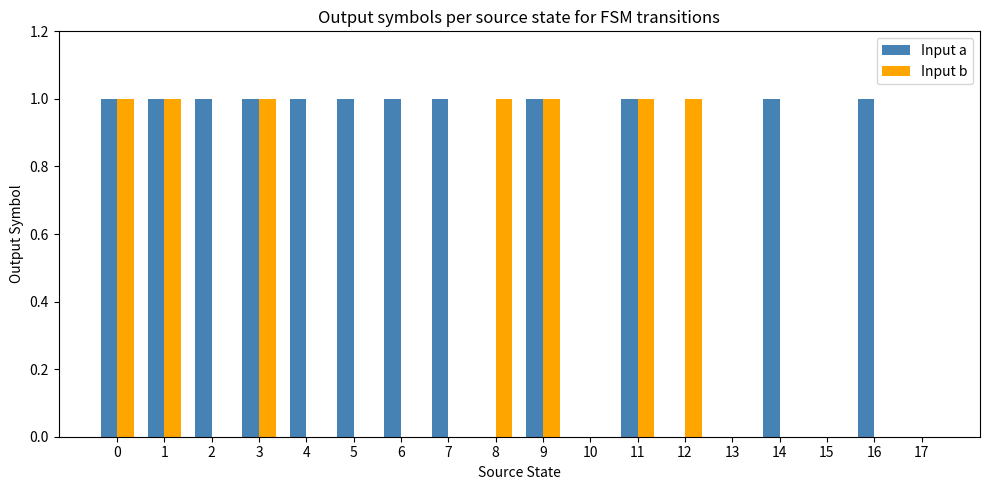

How many distinct data groups are displayed?

2